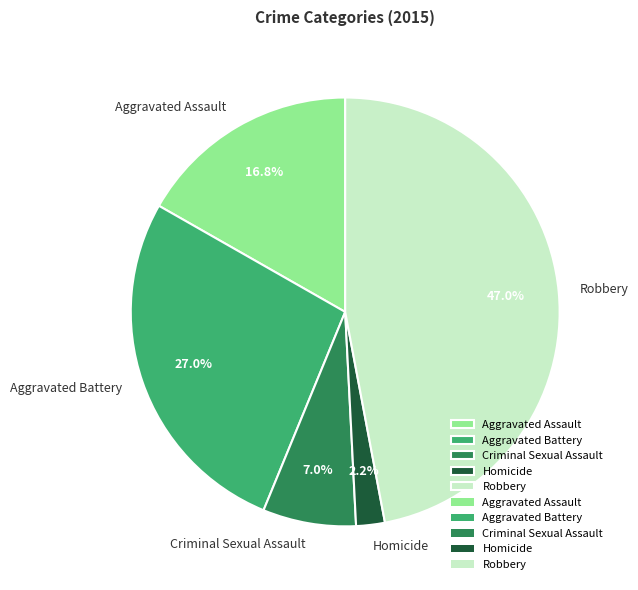

How many slices are in this pie chart?

5